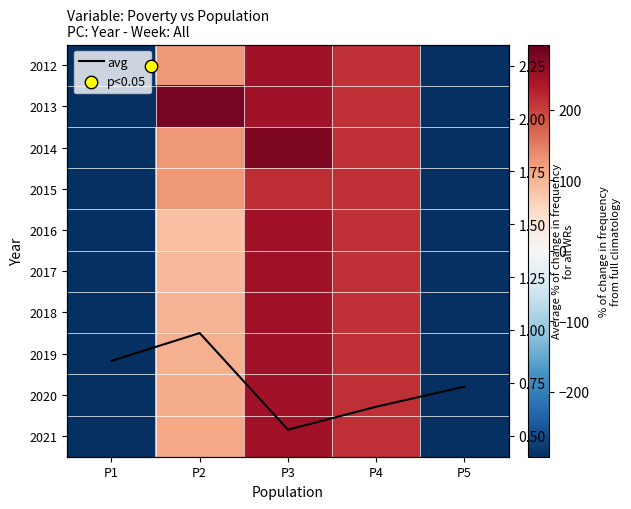

At which label does 2021 reach its minimum?

P1